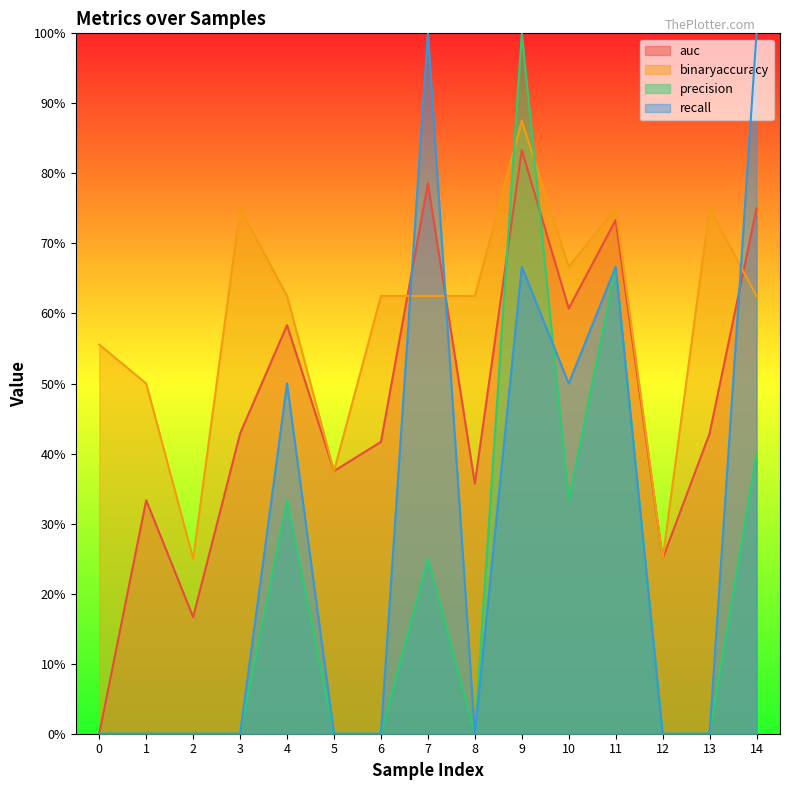

Reading left to right, transcribe all the data shown in this chart.

auc: 0=0.0	1=0.3	2=0.2	3=0.4	4=0.6	5=0.4	6=0.4	7=0.8	8=0.4	9=0.8	10=0.6	11=0.7	12=0.2	13=0.4	14=0.8
binaryaccuracy: 0=0.6	1=0.5	2=0.2	3=0.8	4=0.6	5=0.4	6=0.6	7=0.6	8=0.6	9=0.9	10=0.7	11=0.8	12=0.2	13=0.8	14=0.6
precision: 0=0.0	1=0.0	2=0.0	3=0.0	4=0.3	5=0.0	6=0.0	7=0.2	8=0.0	9=1.0	10=0.3	11=0.7	12=0.0	13=0.0	14=0.4
recall: 0=0.0	1=0.0	2=0.0	3=0.0	4=0.5	5=0.0	6=0.0	7=1.0	8=0.0	9=0.7	10=0.5	11=0.7	12=0.0	13=0.0	14=1.0